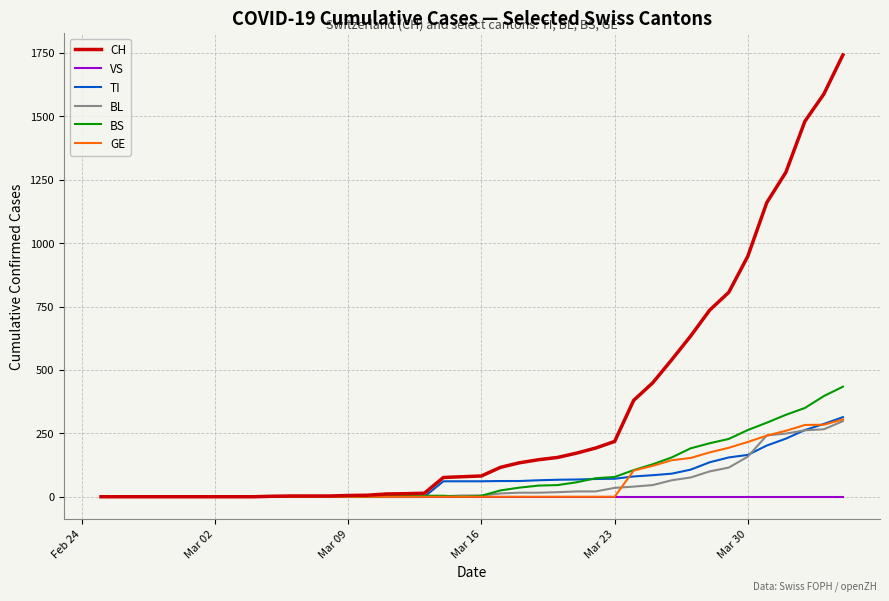

After their last crossing, which series has the higher values: TI or BS?

BS